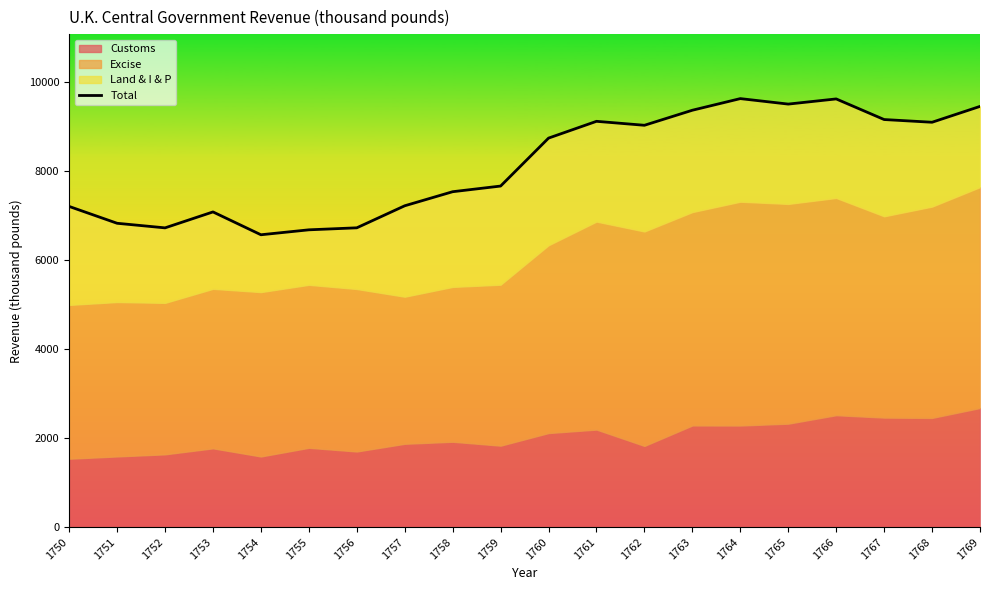

Where does the data first go above 8738?

1761